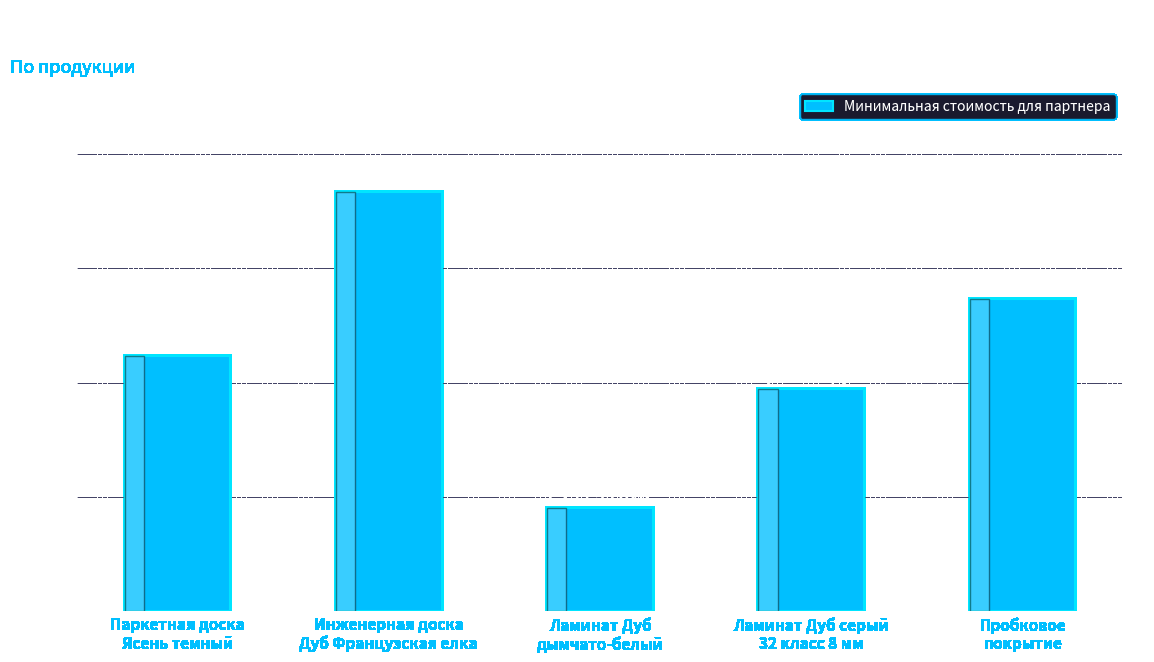

Is it true that the value at Пробковое
покрытие is 1841.7?

False